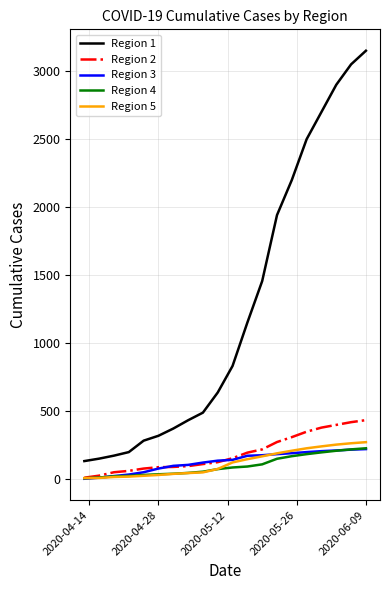

Which series has the largest total across all categories?

Region 1